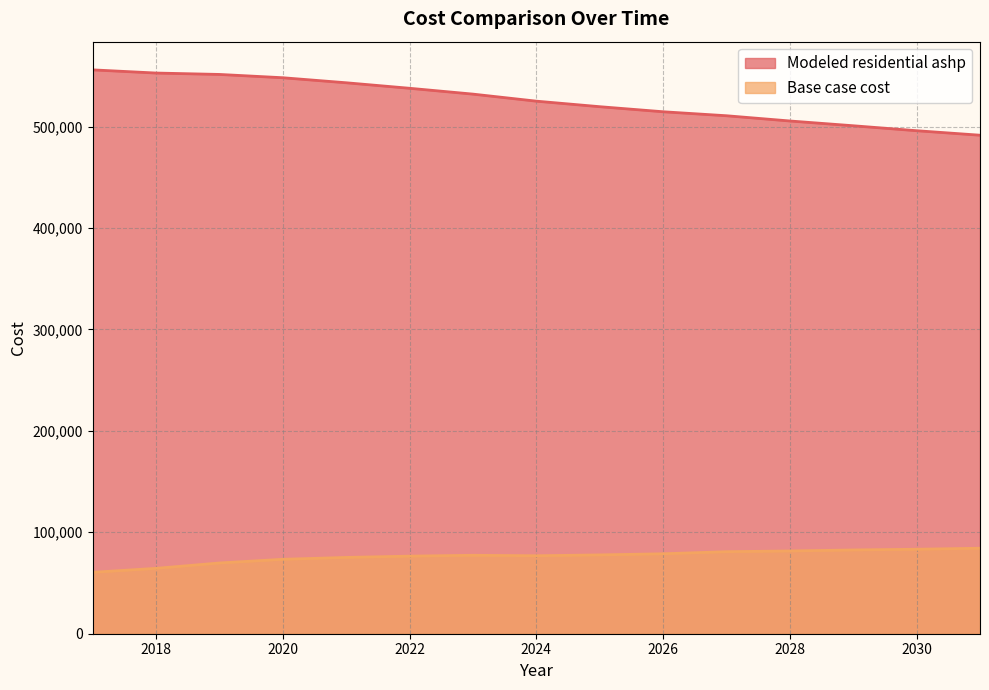

How many lines are shown in the chart?

2